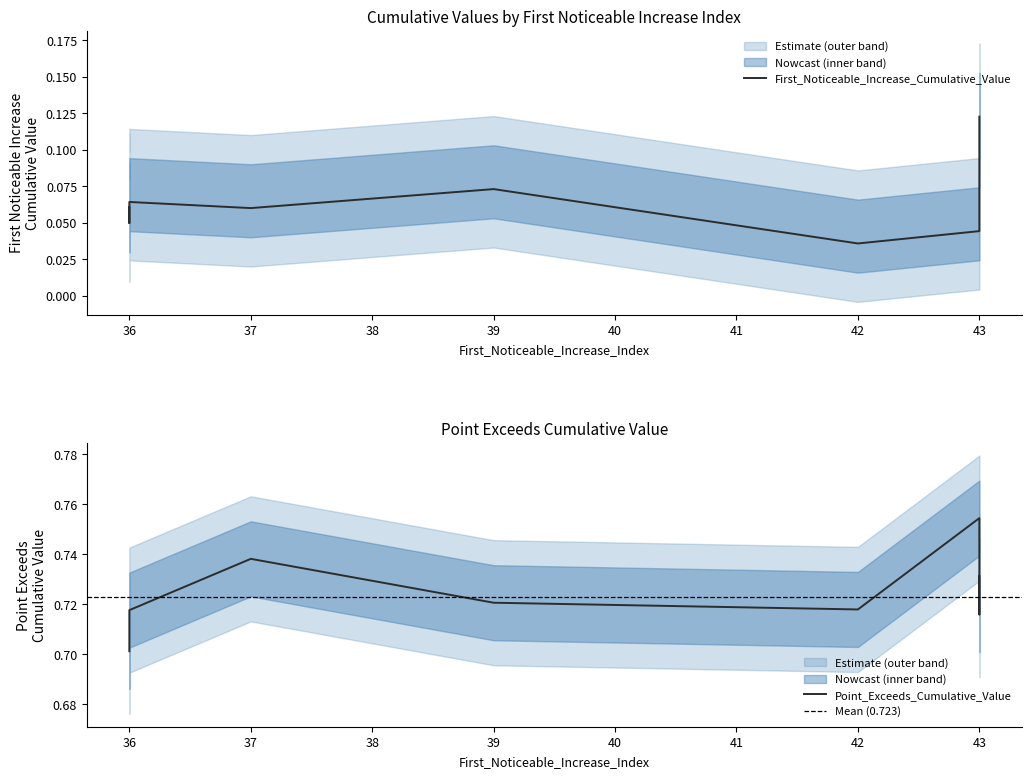

Rank the series by their average value, from lowest to highest.

First_Noticeable_Increase_Cumulative_Value, Point_Exceeds_Cumulative_Value